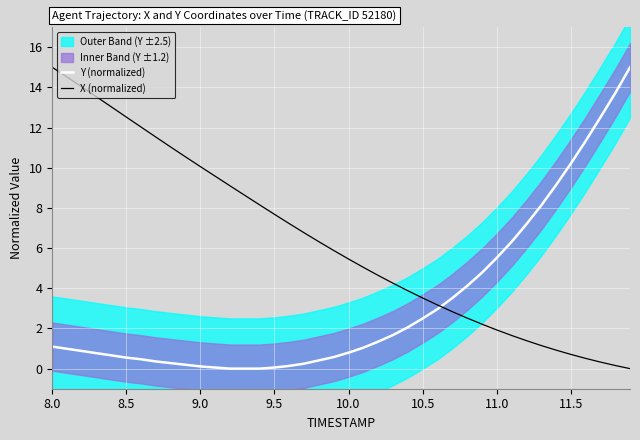

Which series has the largest range (max minus min)?

Y (normalized)